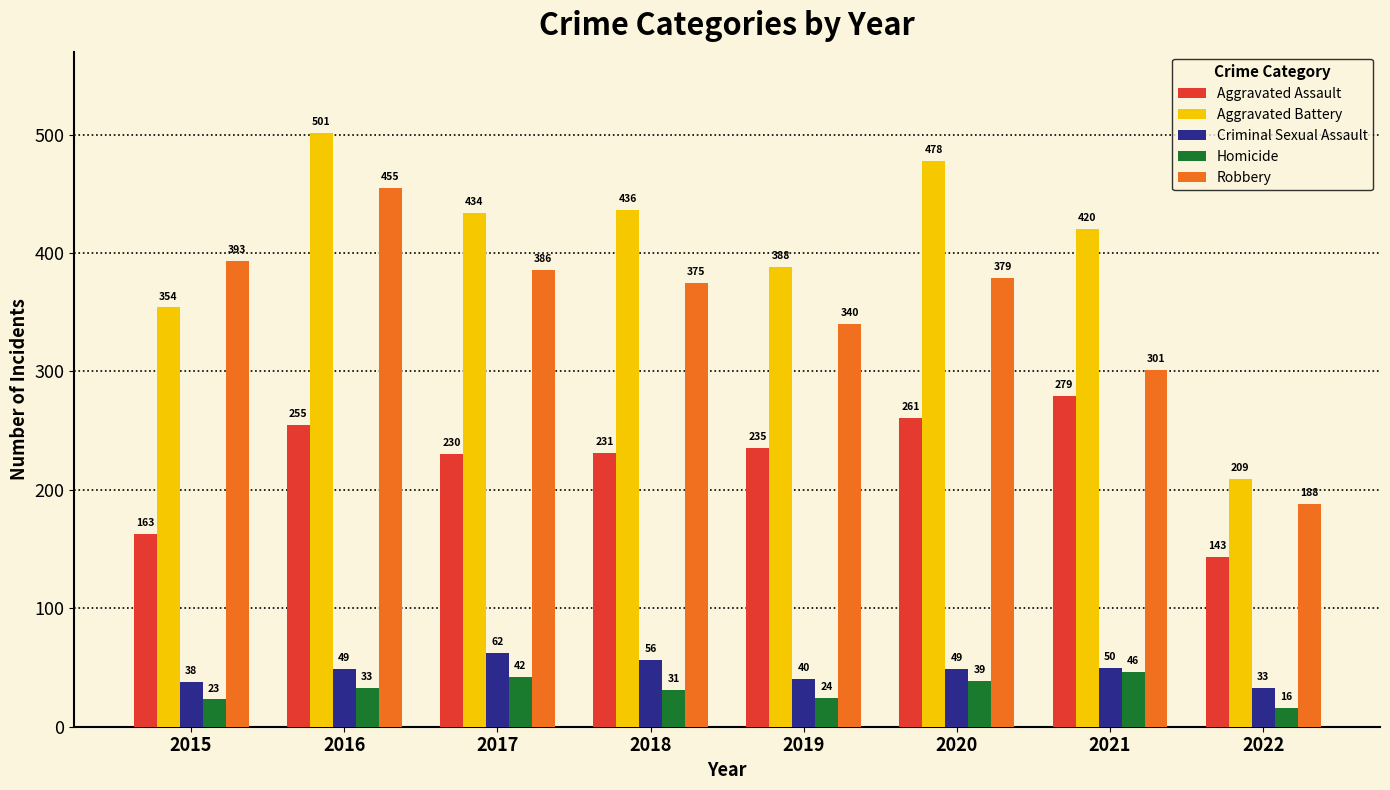

How many groups of bars are there?

8